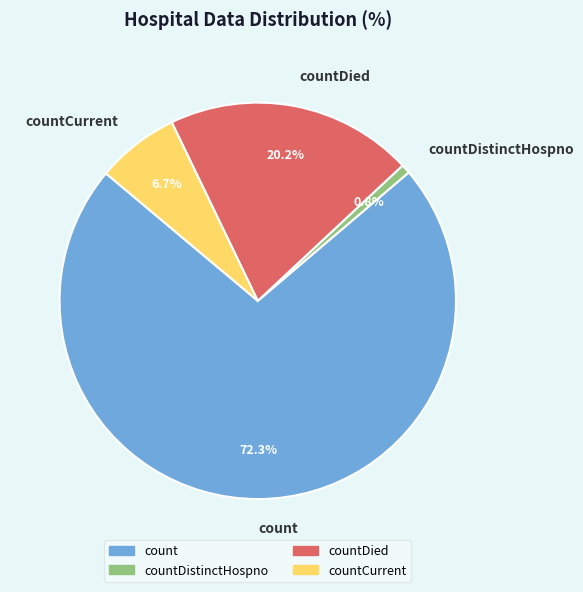

Does any single category account for the majority?

Yes